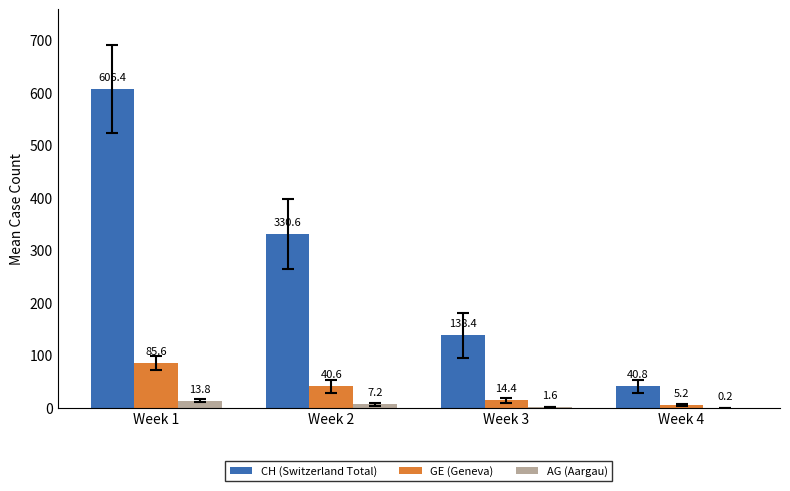

How many data points in AG (Aargau) are above 7?

2